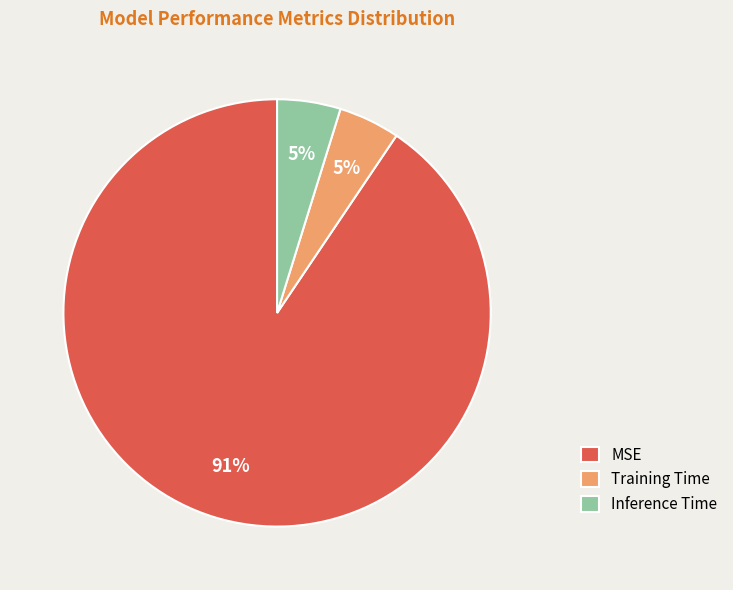

Which slice is the largest?

MSE